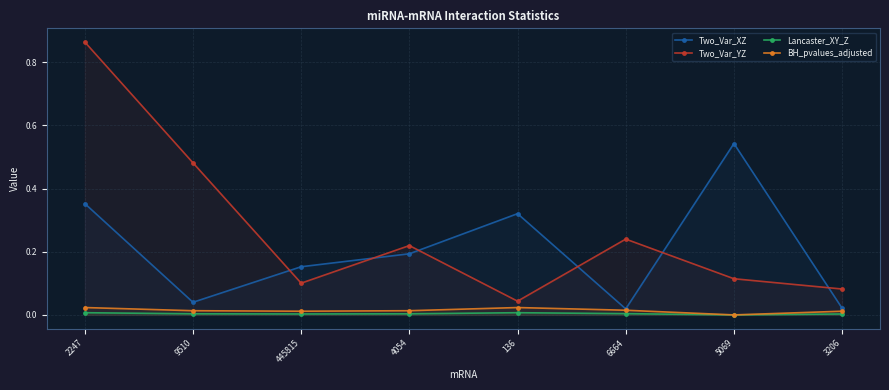

Which series changed the most between 5069 and 3206?

Two_Var_XZ